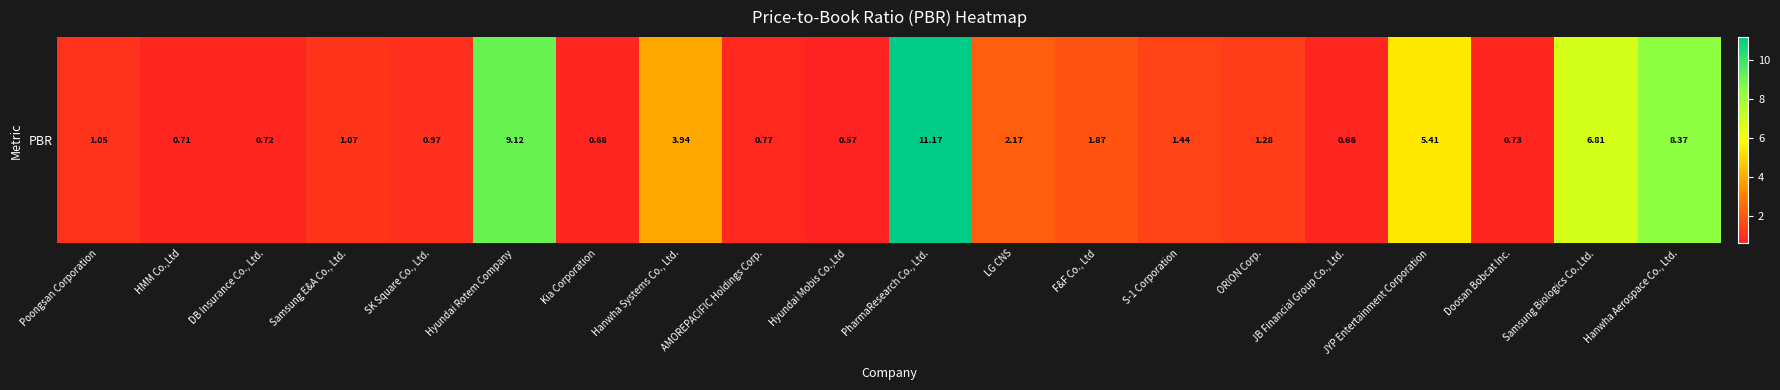

Count the number of data series in this chart.

1